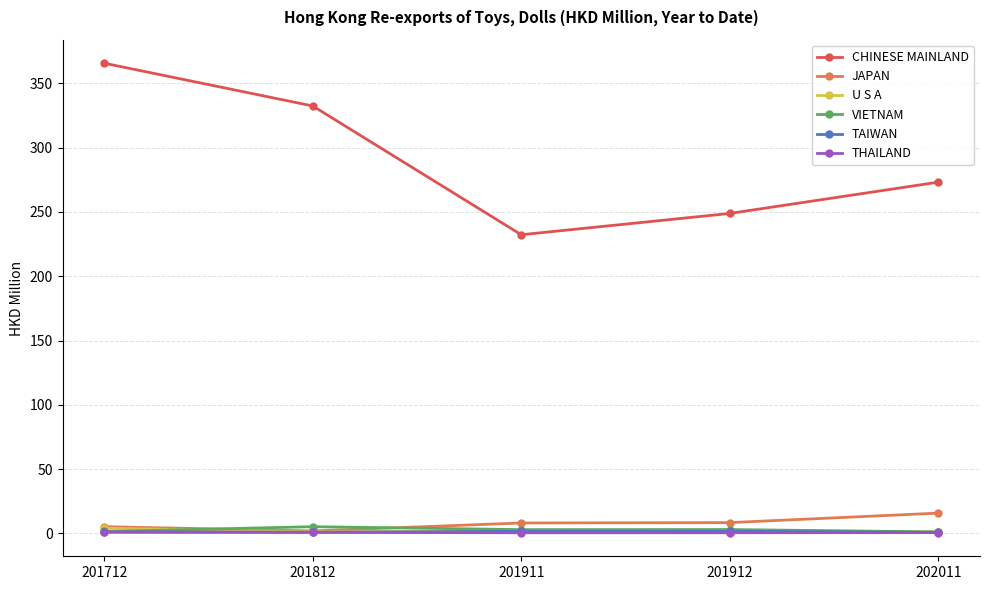

Which series has the largest total across all categories?

CHINESE MAINLAND